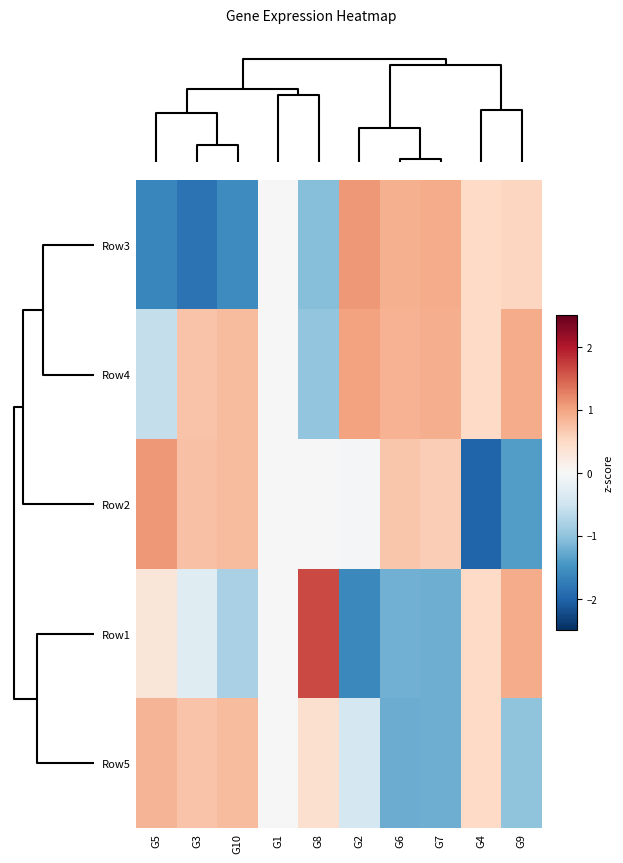

How many series are shown in this chart?

5